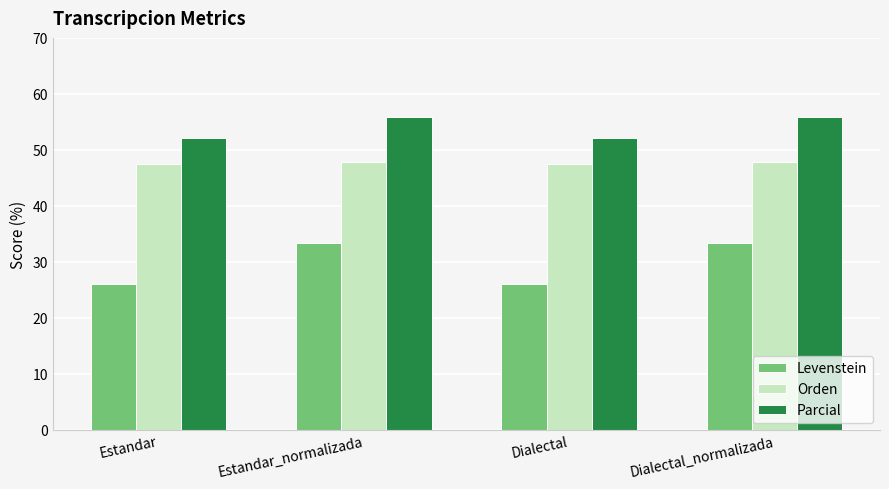

What is the value of the Levenstein bar at the 3rd from the left?

26.1